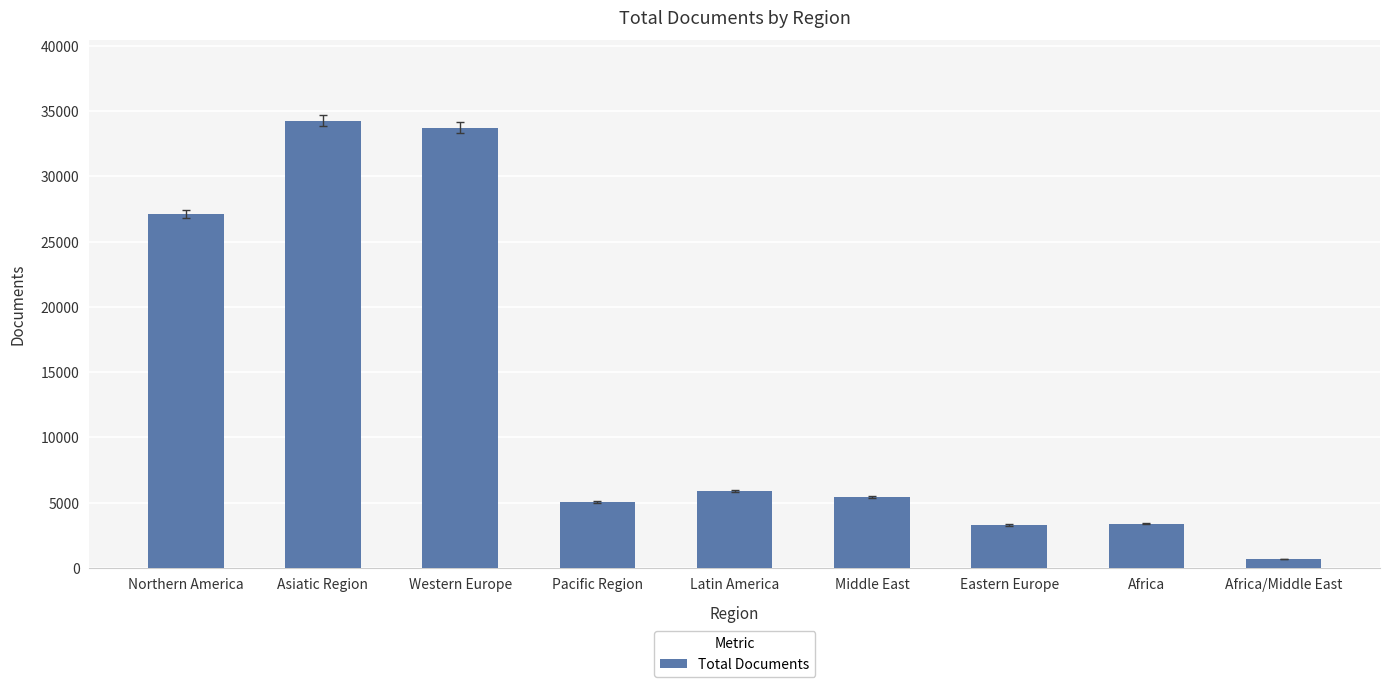

What is the sum of the values at Latin America and Middle East?

11288